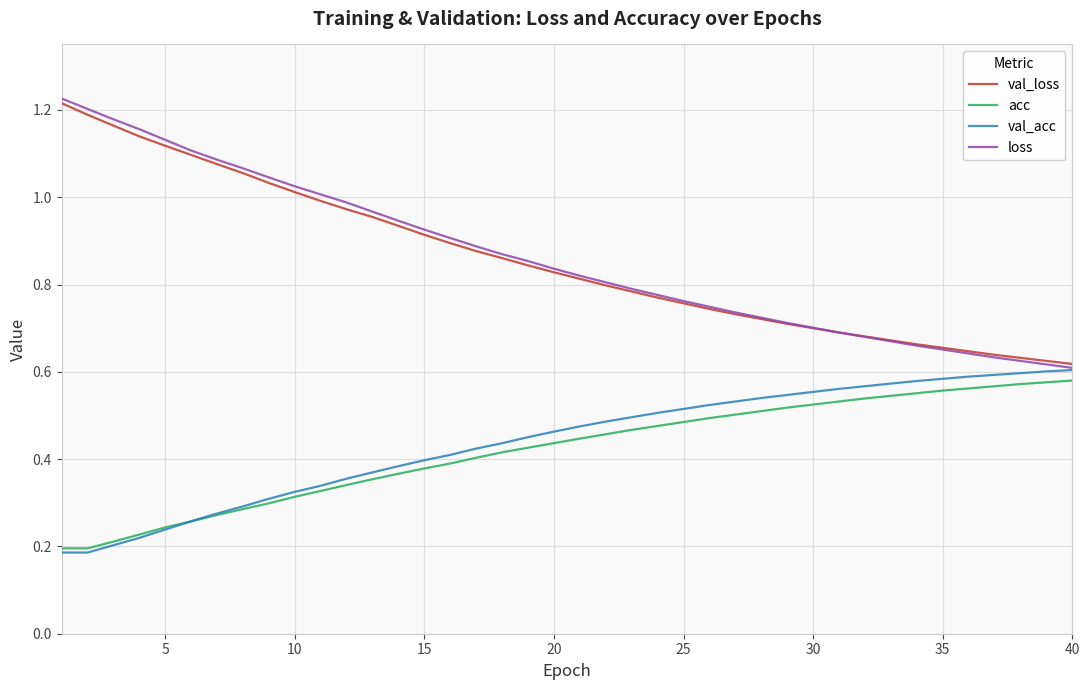

True or false: loss and acc intersect in this chart.

False